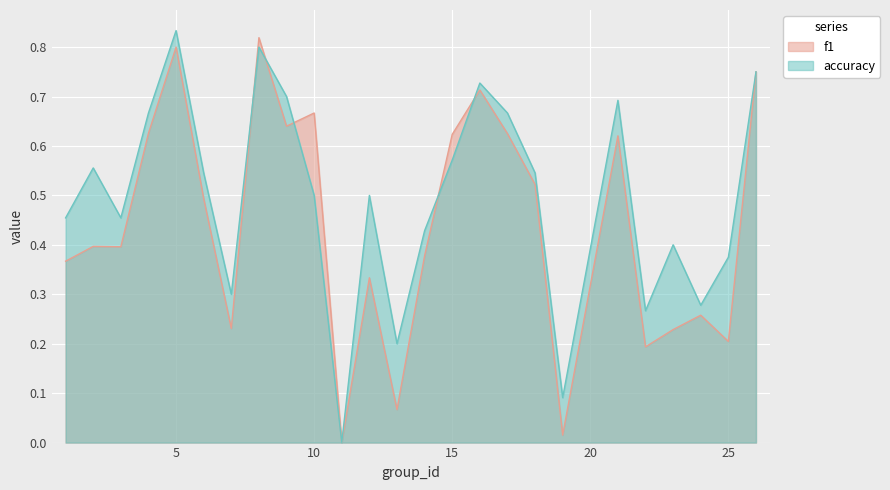

Where do f1 and accuracy first cross each other?

7 and 8